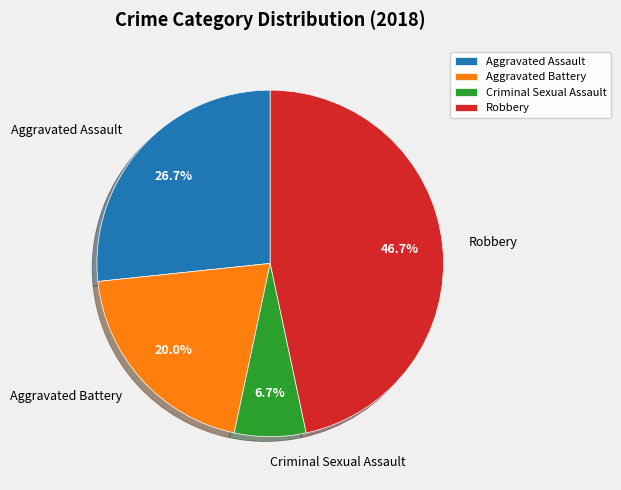

Approximately how many times larger is the value at Criminal Sexual Assault compared to Robbery?

0.1